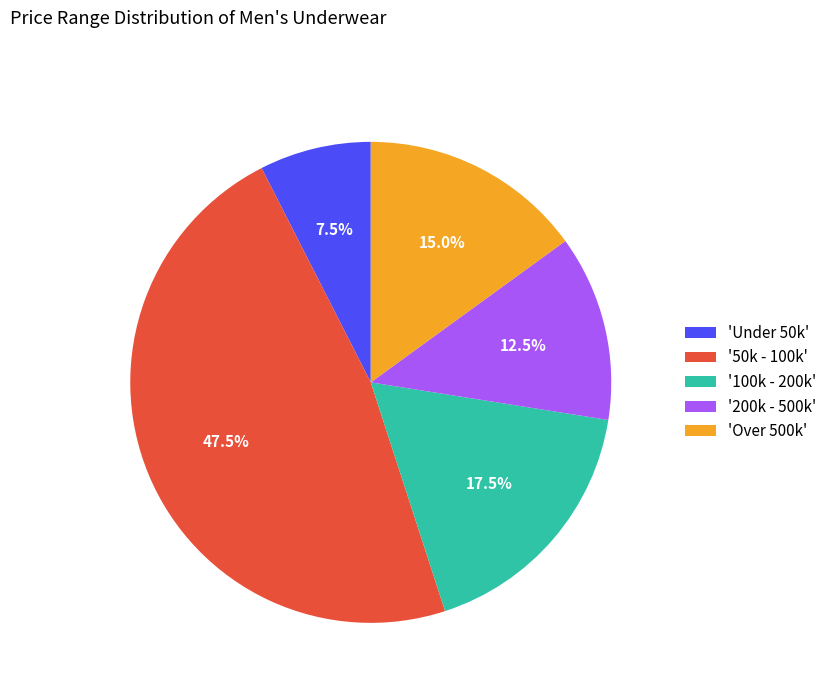

What percentage do 'Under 50k' and '50k - 100k' together represent?

55.0%